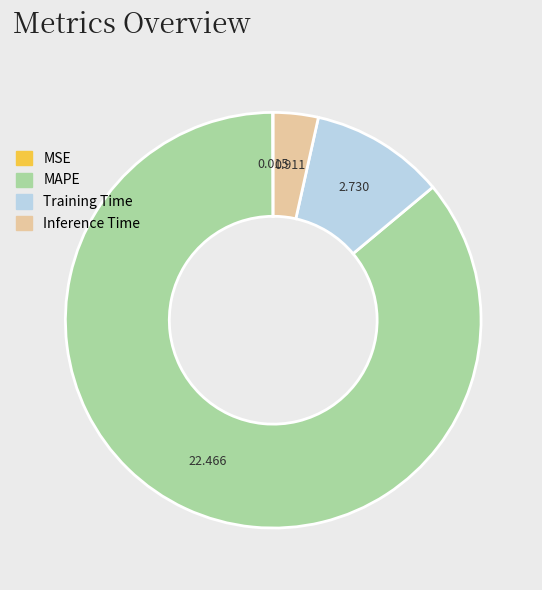

Which slice is the largest?

MAPE